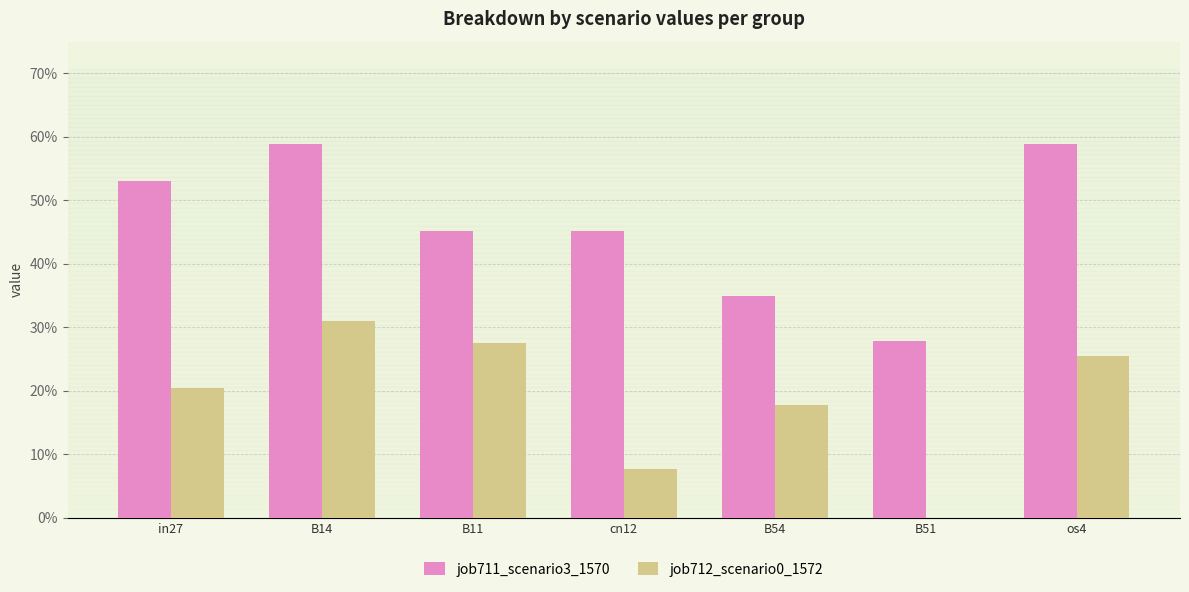

What are all the series names shown in the legend?

job711_scenario3_1570, job712_scenario0_1572